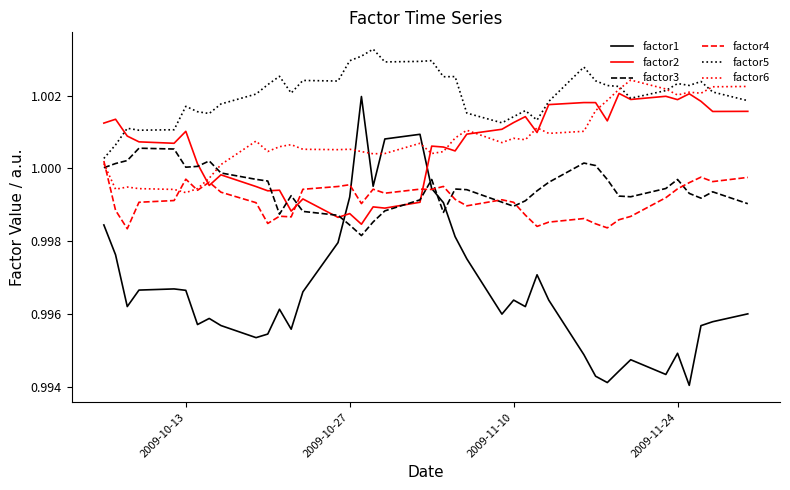

Which series has the largest range (max minus min)?

factor1